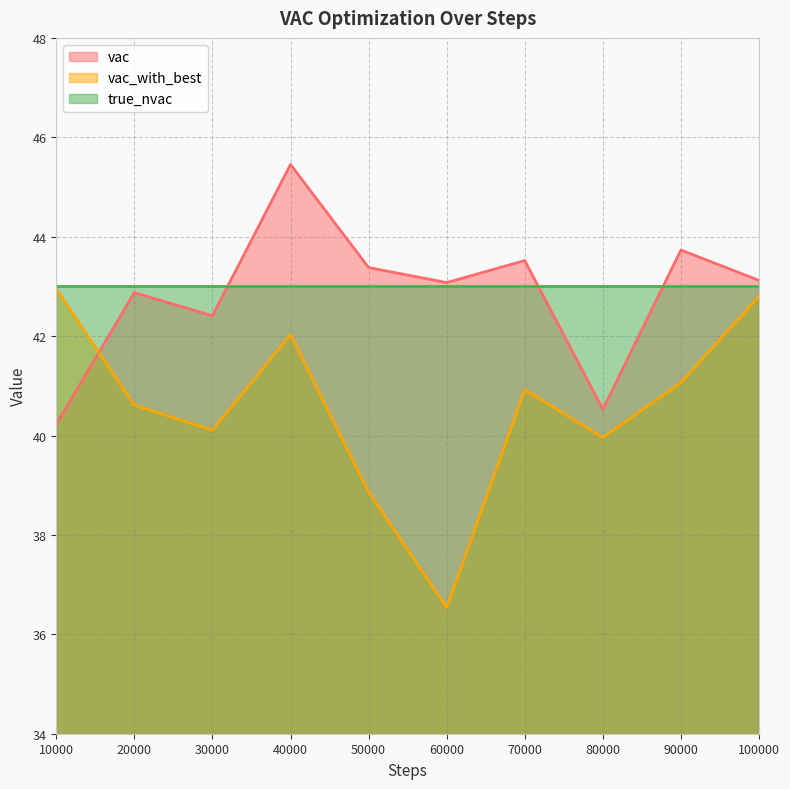

Is it true that vac equals 60.7 at 60000?

False